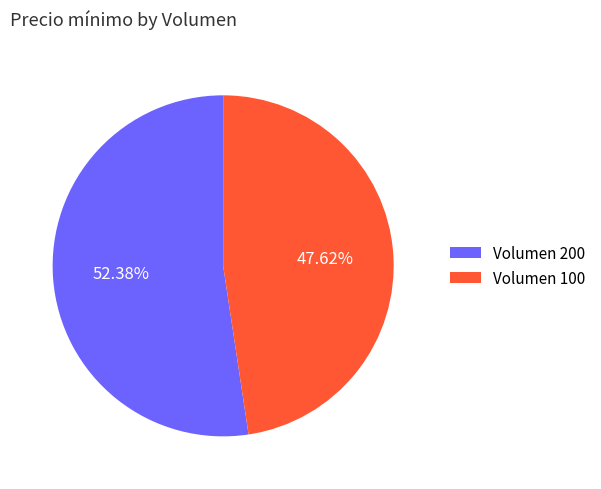

Rank the categories by value from highest to lowest.

Volumen 200, Volumen 100